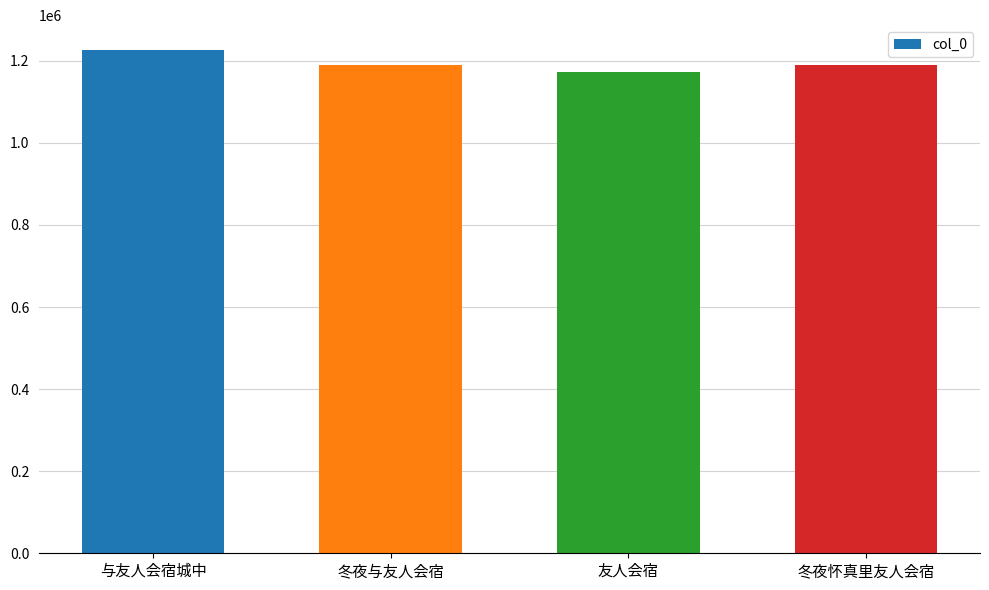

What is the maximum value shown in the chart?

1225658